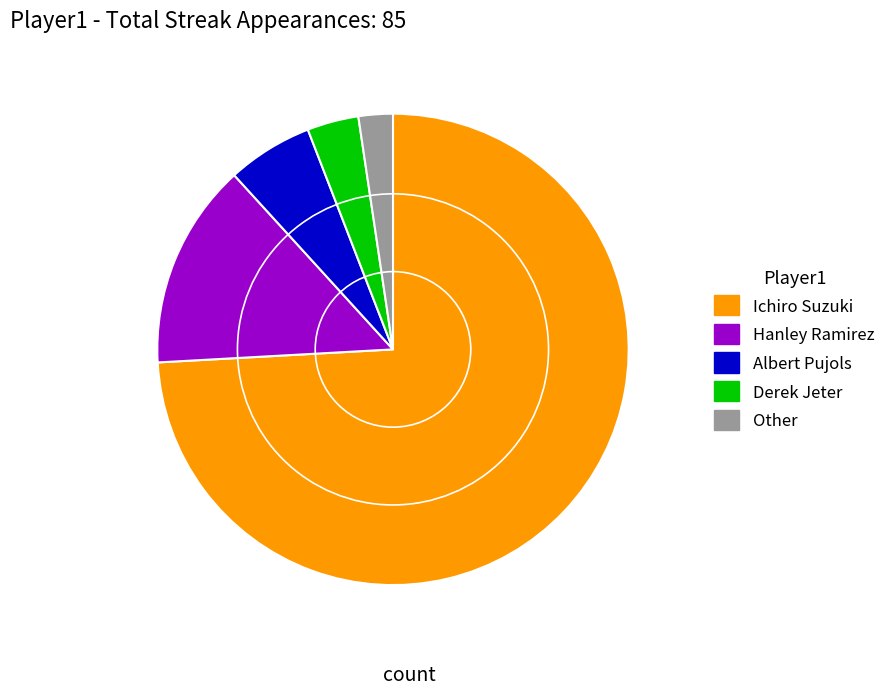

Between Derek Jeter and Hanley Ramirez, which is larger?

Hanley Ramirez